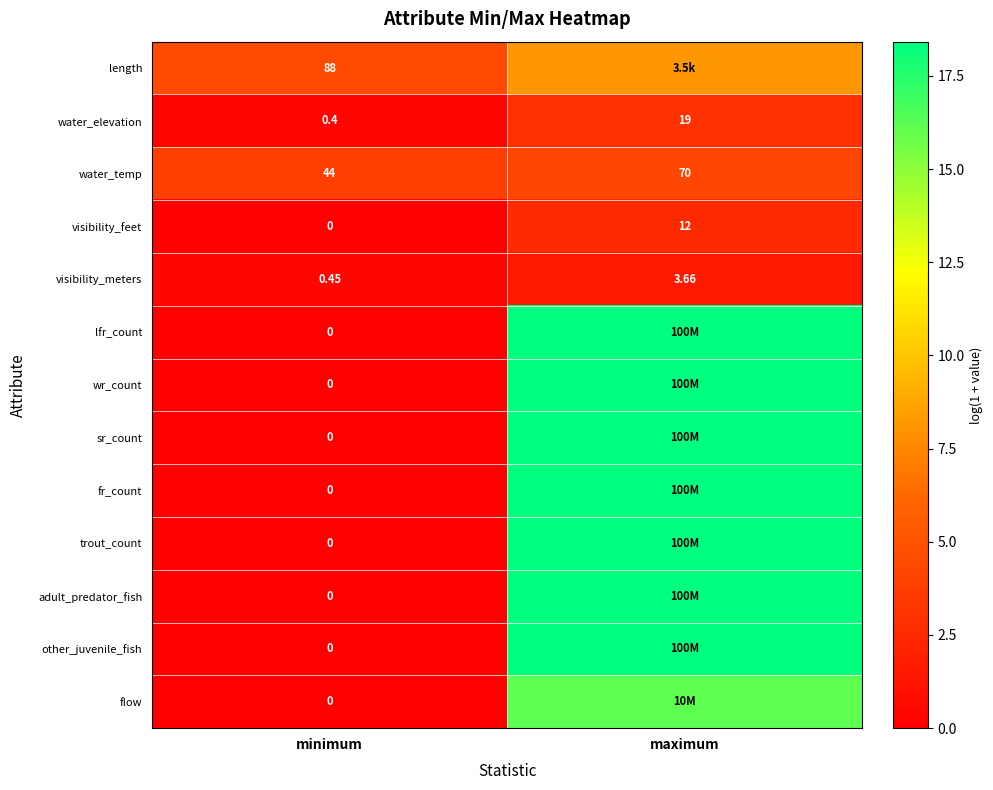

Is the value of visibility_feet at maximum greater than the value of flow at minimum?

Yes